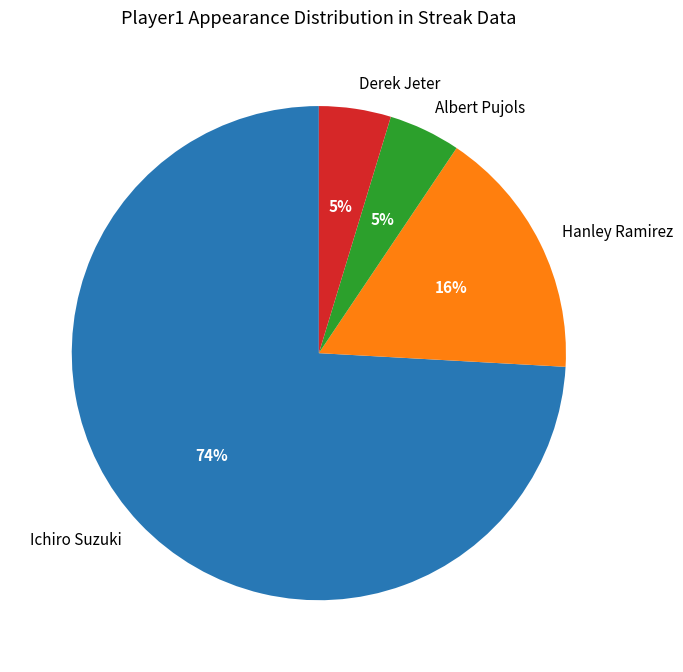

The Ichiro Suzuki slice represents 65% of the pie. True or false?

False